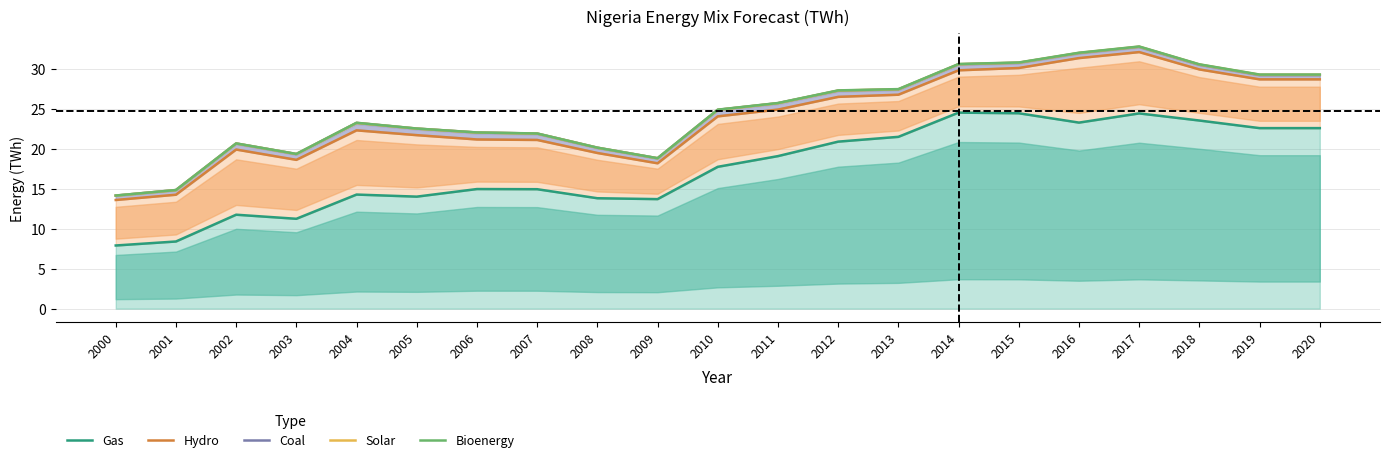

How many distinct data groups are displayed?

5